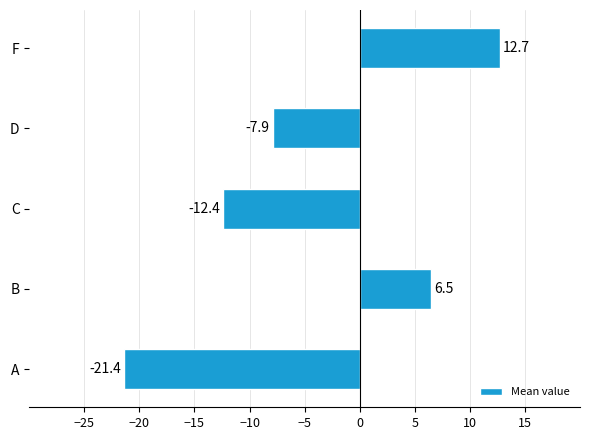

Between A and C, which is larger?

C